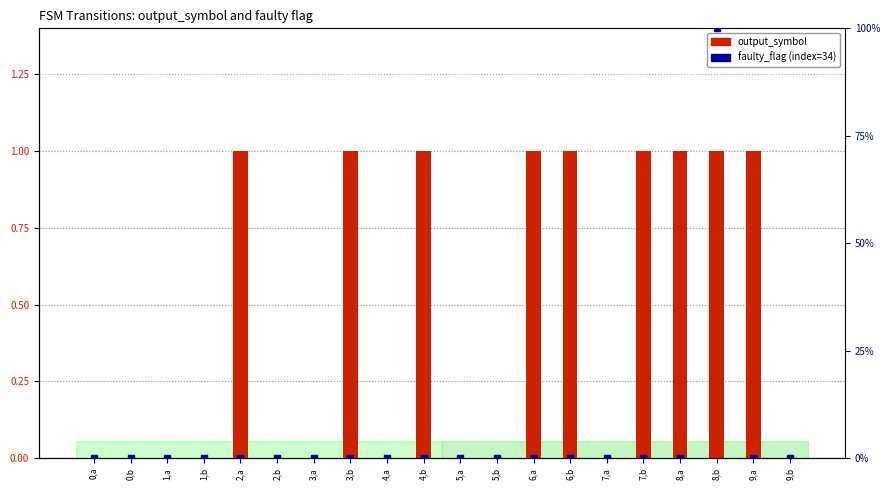

At which category is the sum across all series the highest?

8,b